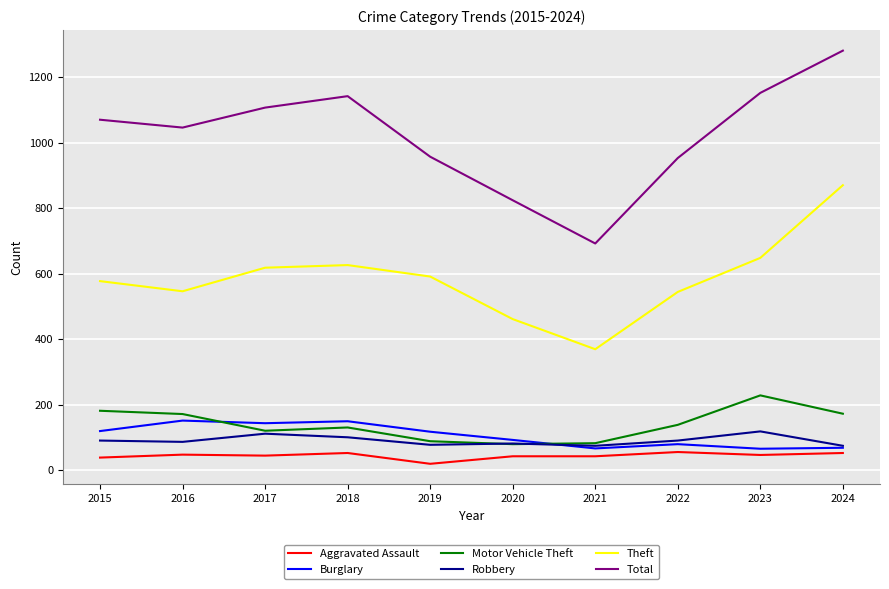

The Theft series shows 626 at 2018. True or false?

True